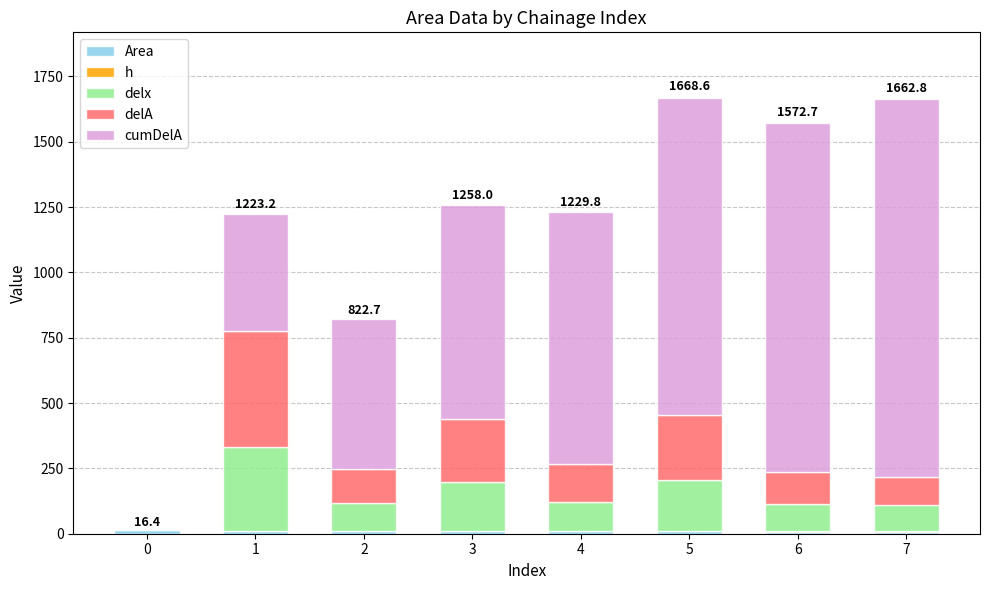

How many distinct data groups are displayed?

5